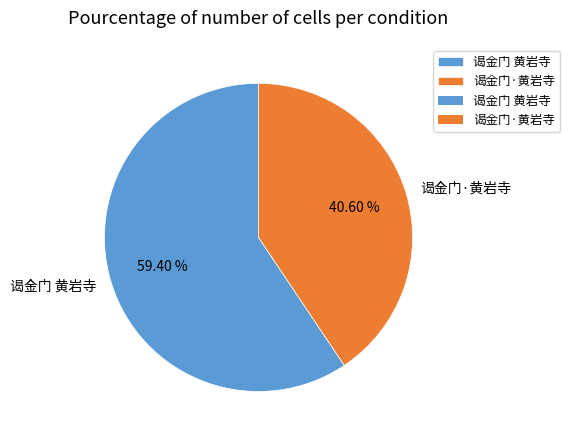

Which slice is the largest?

谒金门 黄岩寺